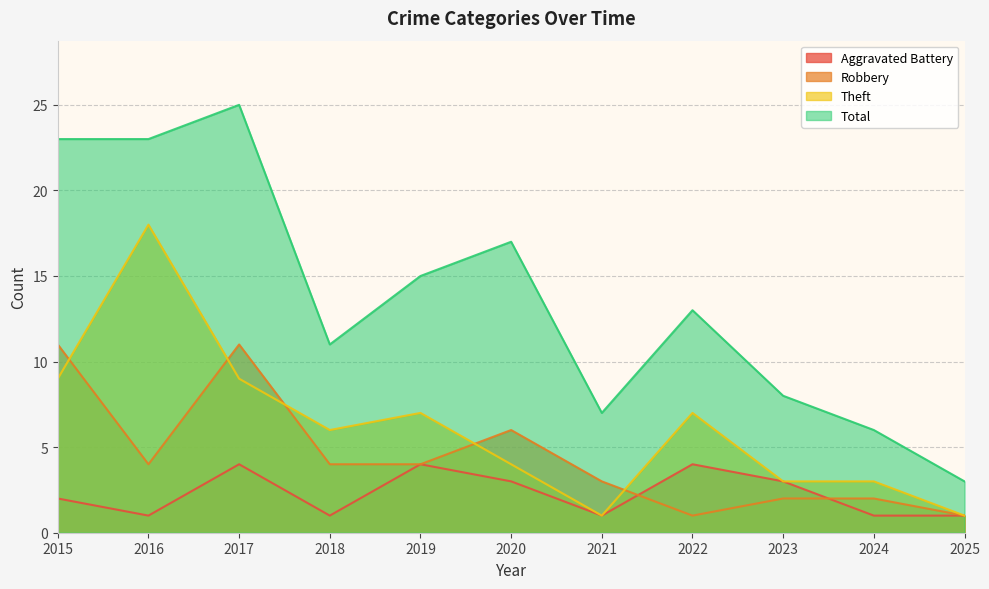

Rank the series at 2016 from highest to lowest value.

Total, Theft, Robbery, Aggravated Battery